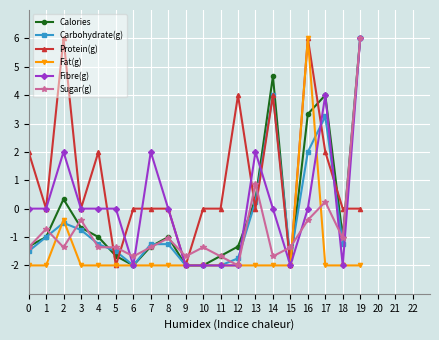

At how many categories does at least one series exceed 3?

6